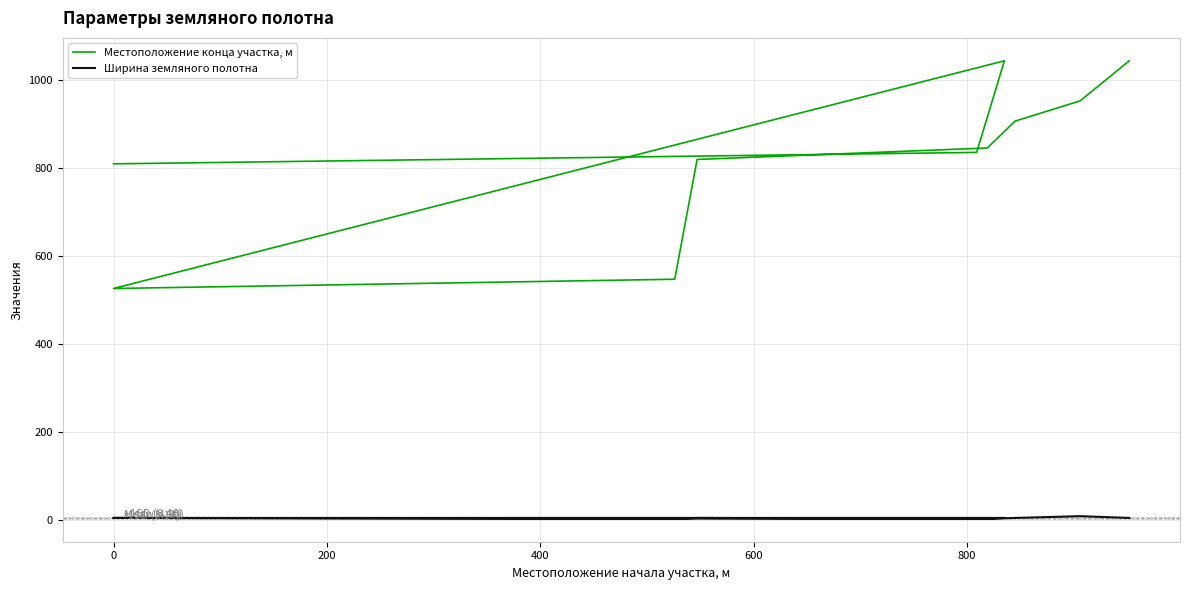

True or false: Ширина земляного полотна and Местоположение конца участка, м cross at least once.

False